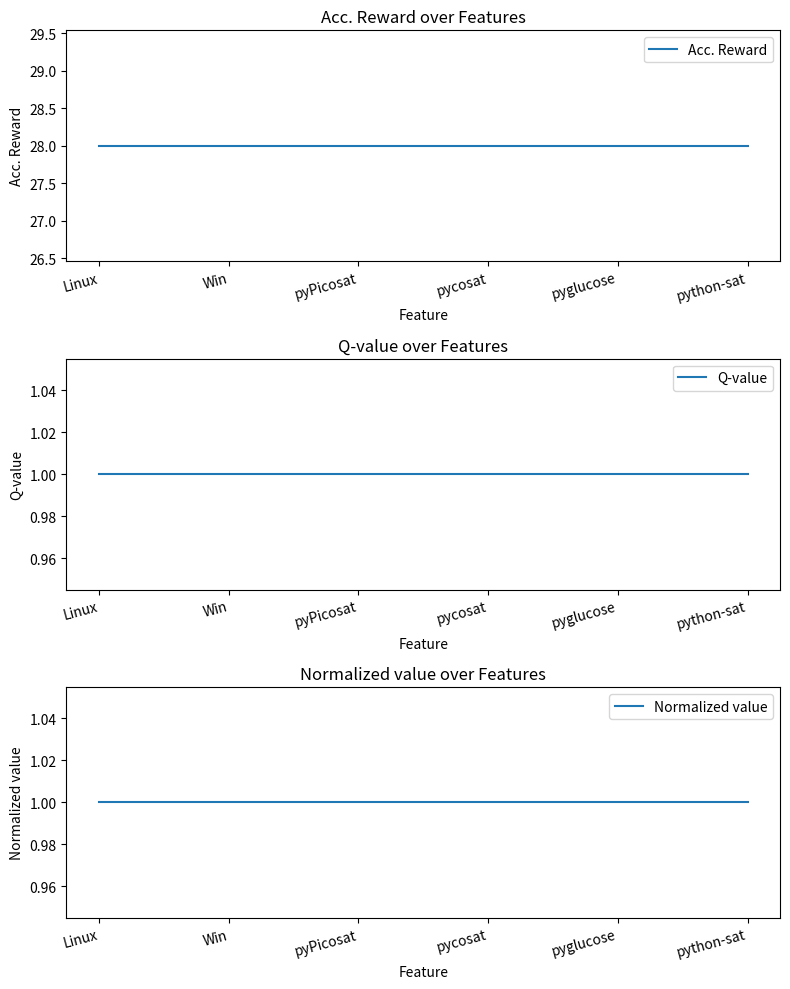

The Q-value series shows 1 at python-sat. True or false?

True